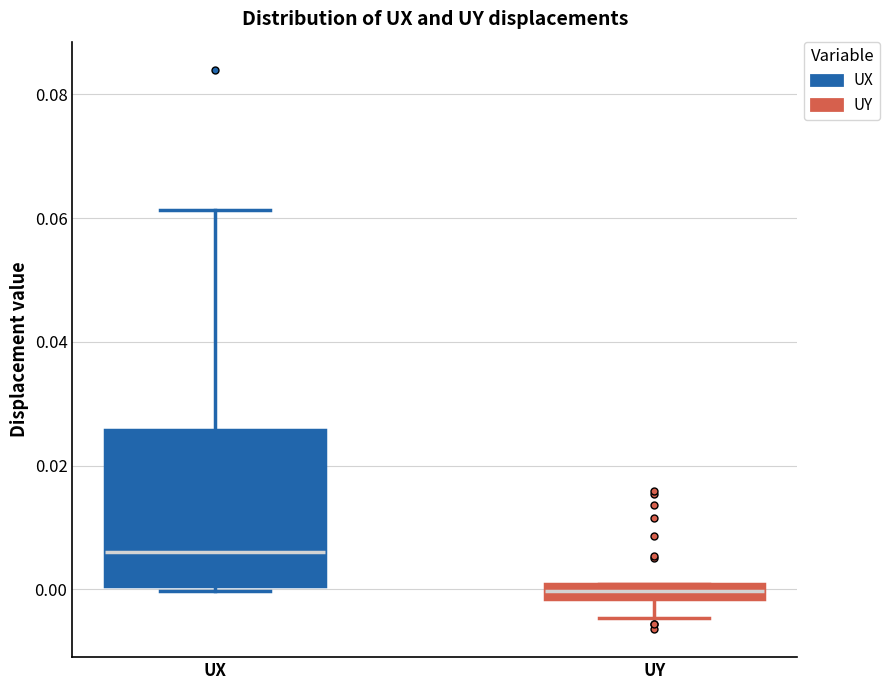

Which box has the lowest median line?

UY